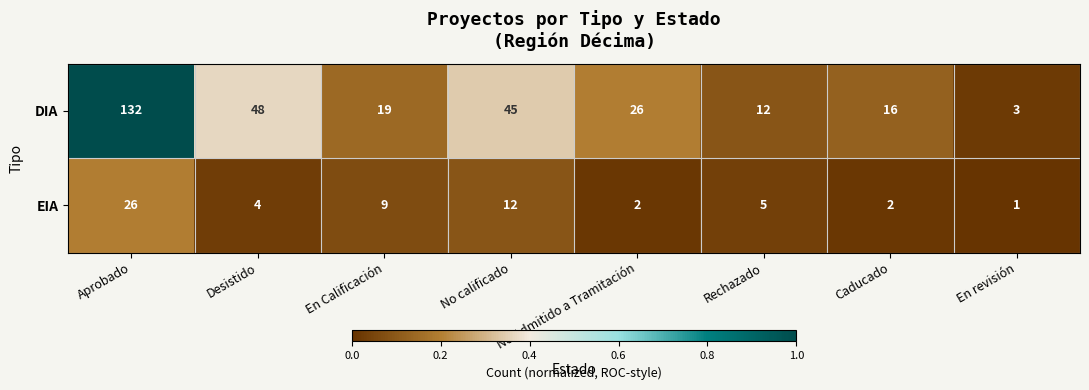

Which series has the largest total across all categories?

DIA